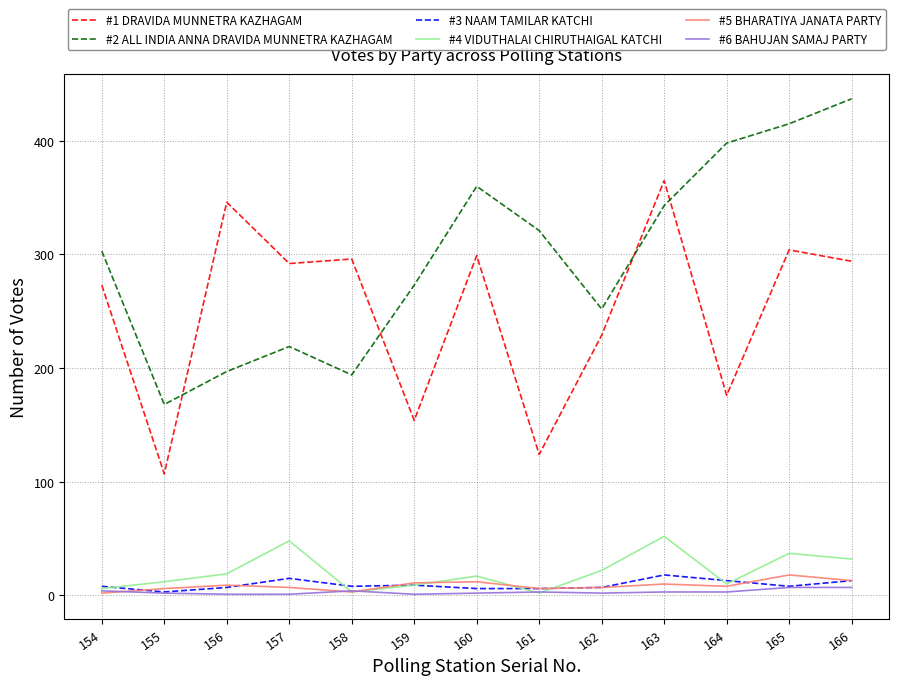

Is it true that #5 BHARATIYA JANATA PARTY equals 2 at 154?

True